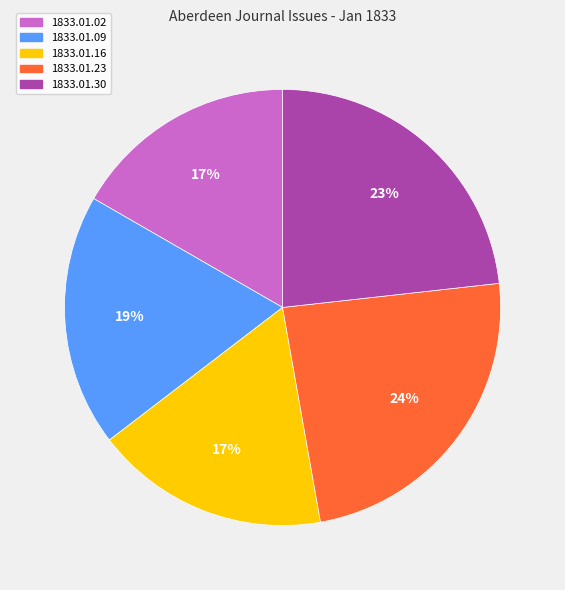

To the nearest percent, what is the difference between the largest and smallest slice percentages?

7%